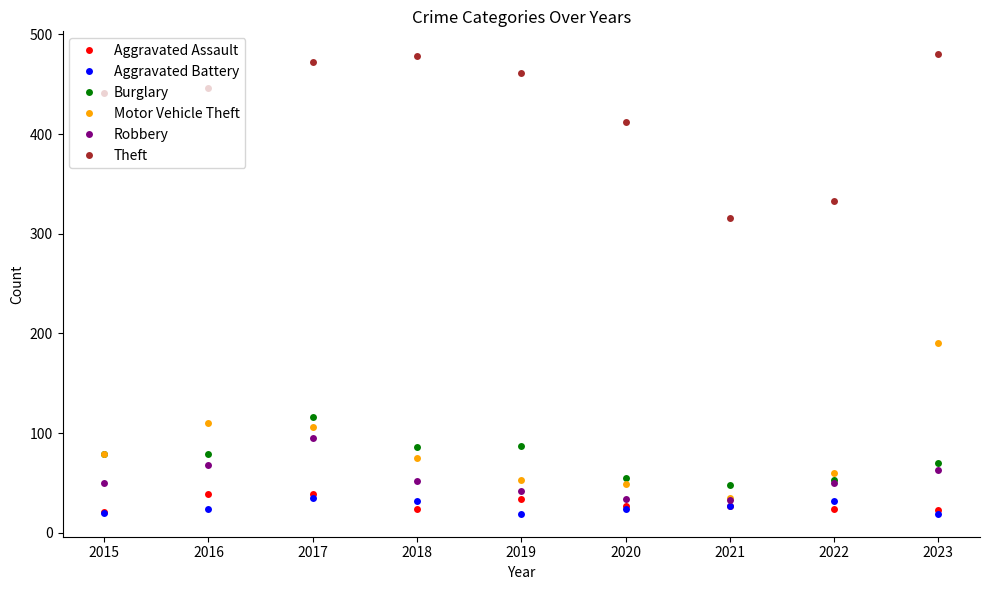

What is the difference between the highest and lowest values at 2015?

421